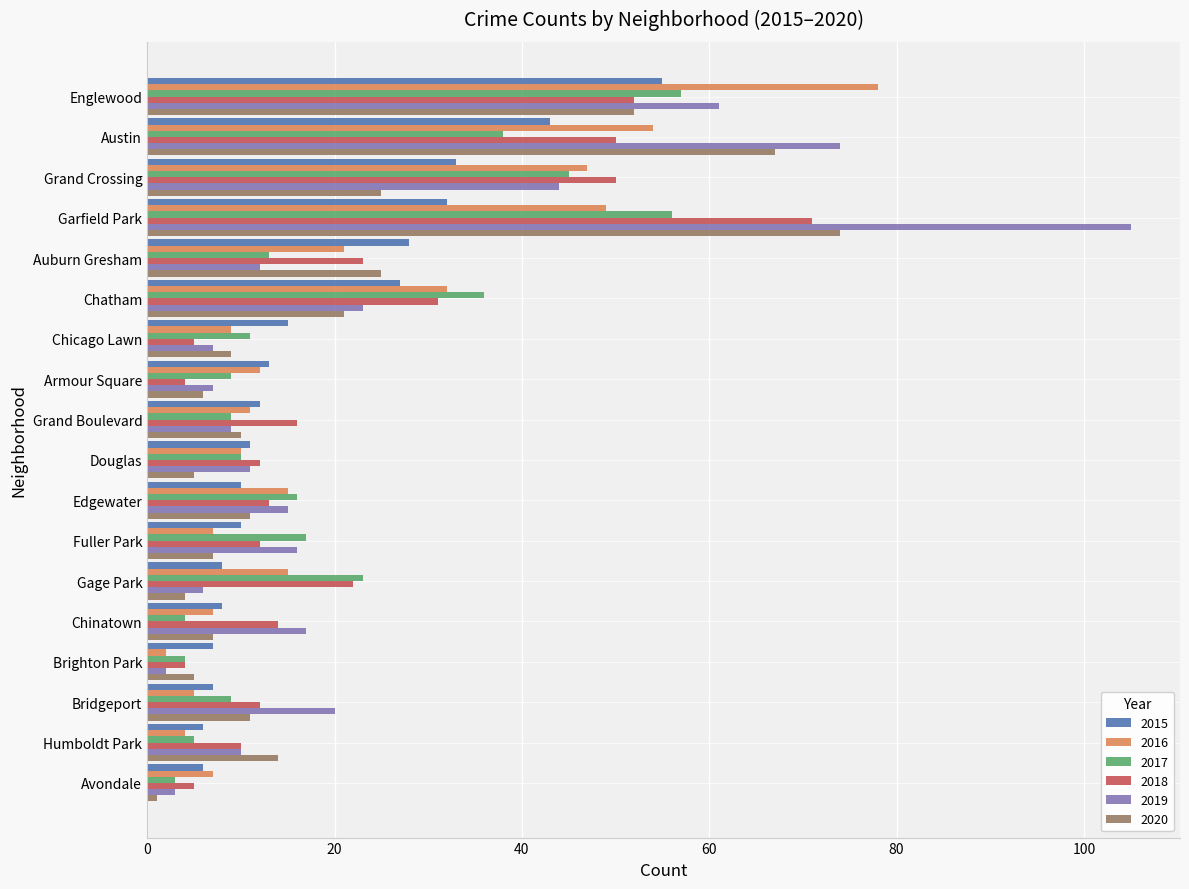

True or false: 2016 has a value of 17 at Armour Square.

False